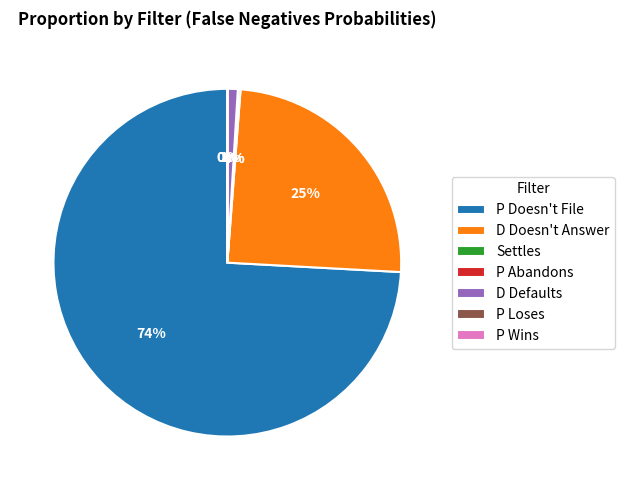

To the nearest percent, what is the difference between the D Doesn't Answer and D Defaults slice percentages?

24%